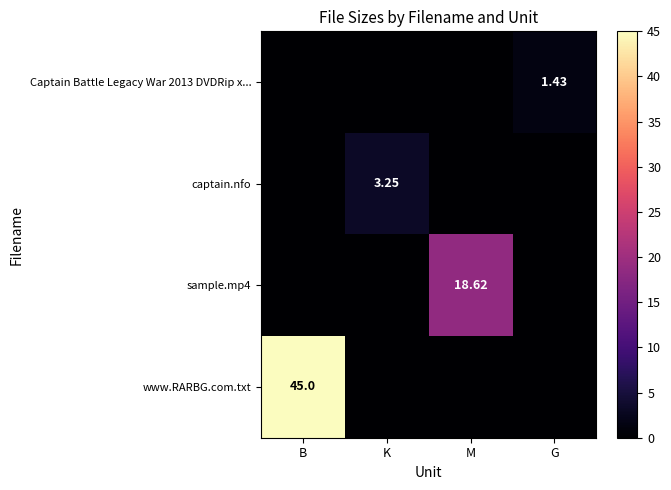

What is the total value across all series at B?

45.0